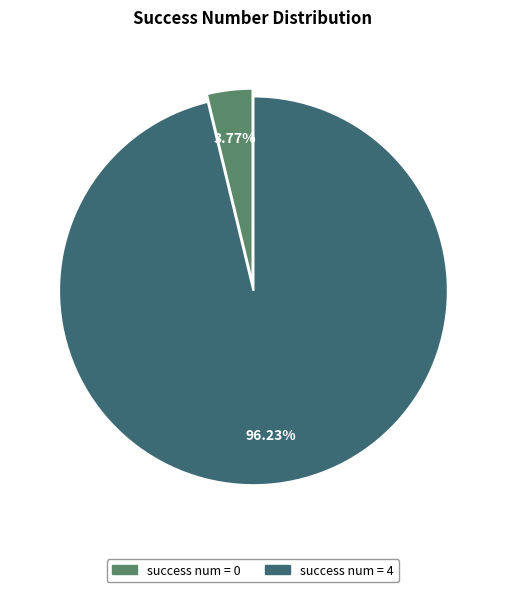

How many segments does this pie chart have?

2